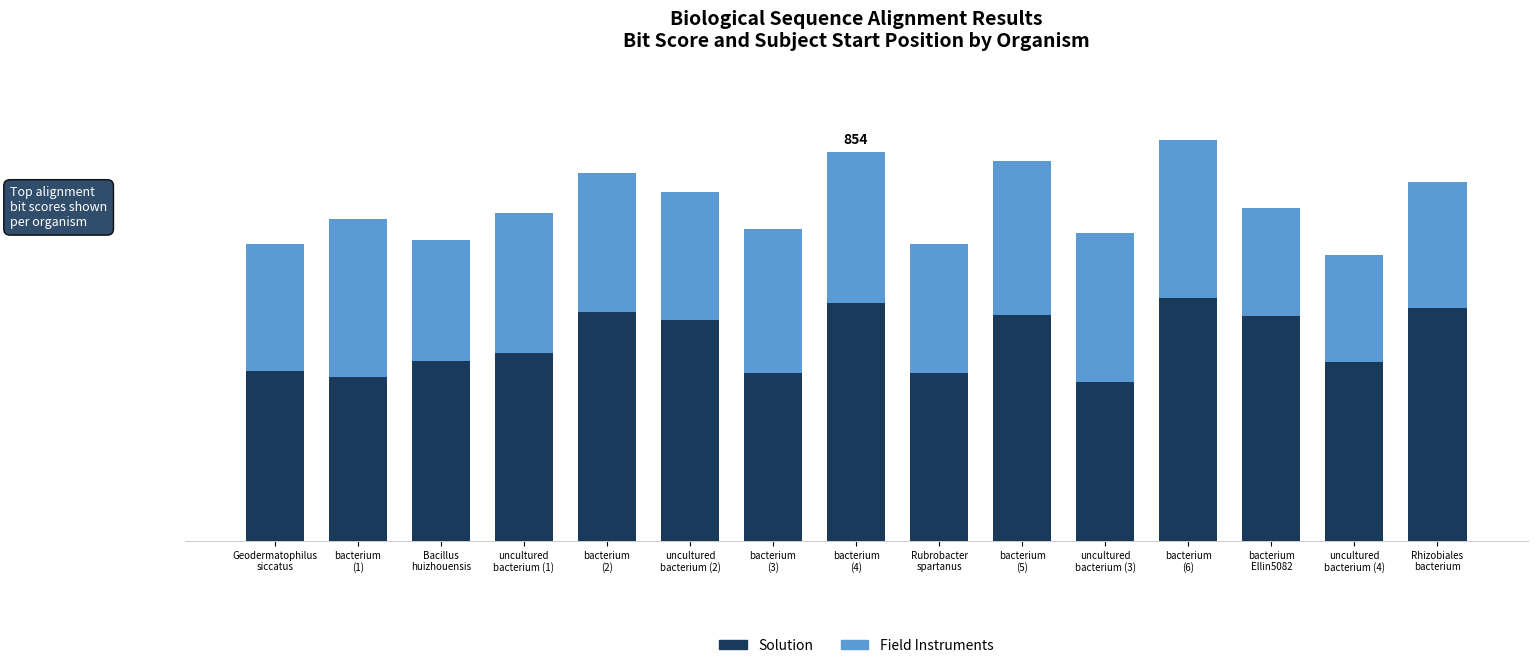

Are the bars horizontal?

No